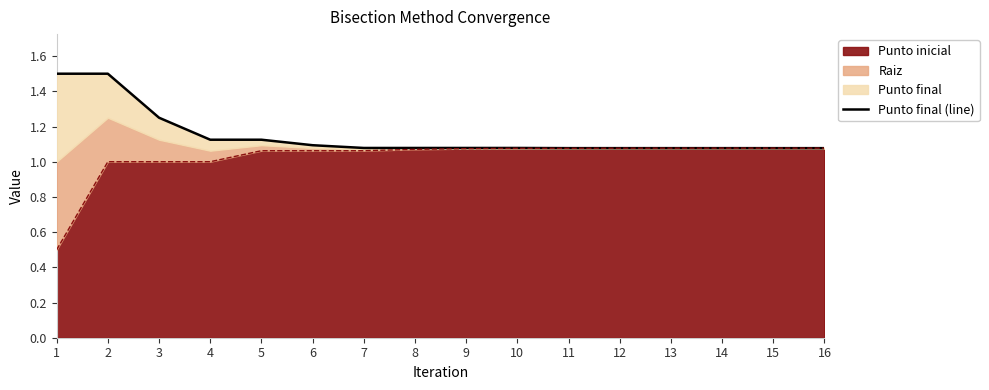

What value does the data have at 7?

1.1